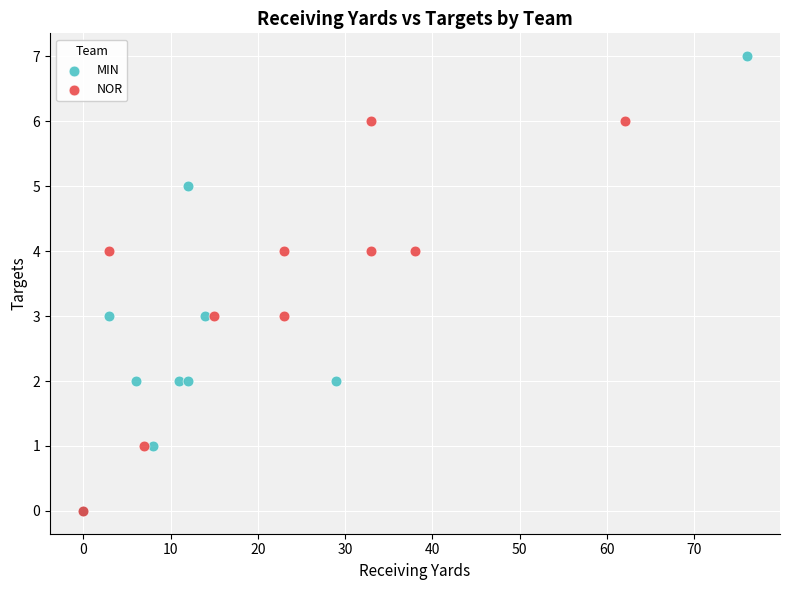

Which series contains the highest Y value?

MIN